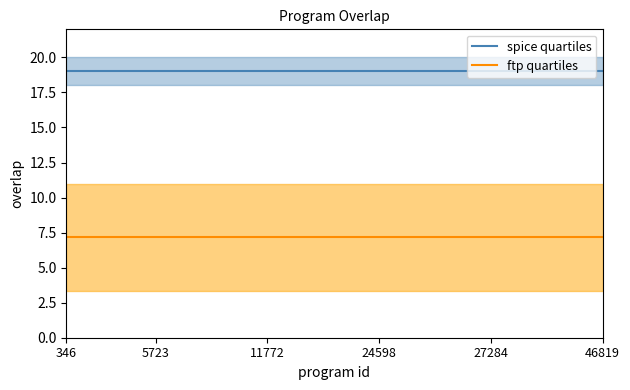

The value of spice quartiles at 7 is 11.4. True or false?

False